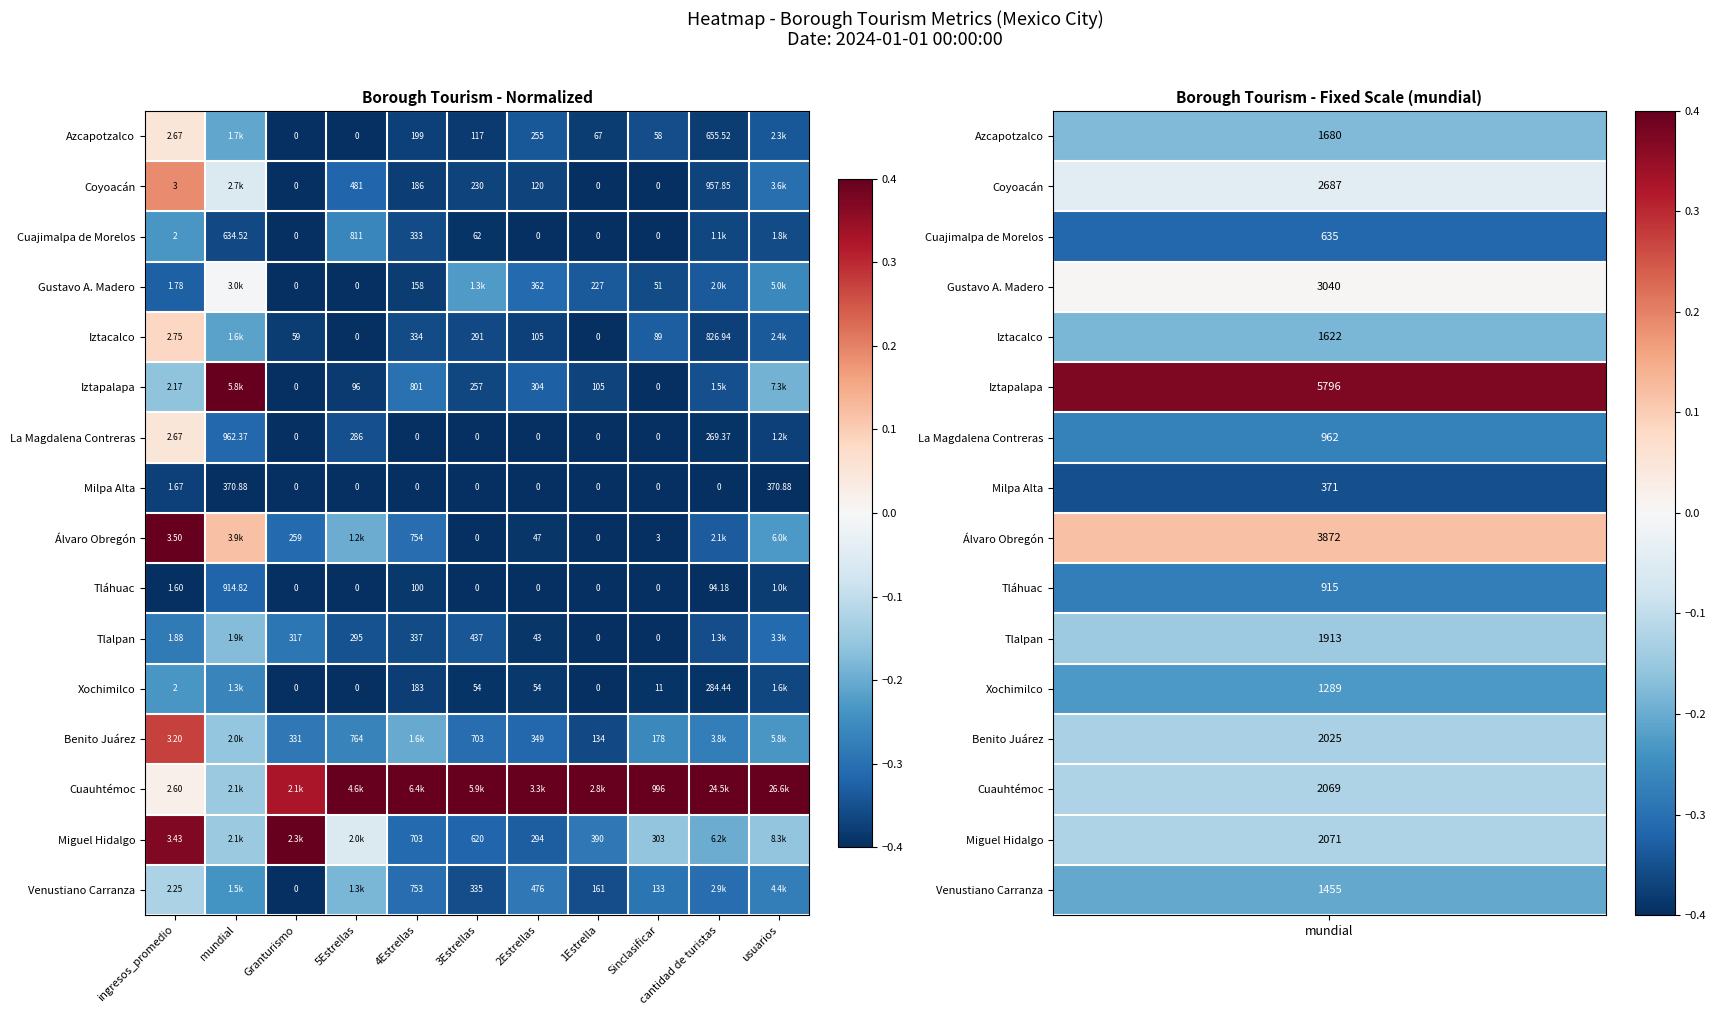

Is the value of Coyoacán at 3Estrellas greater than the value of Iztapalapa at 2Estrellas?

No